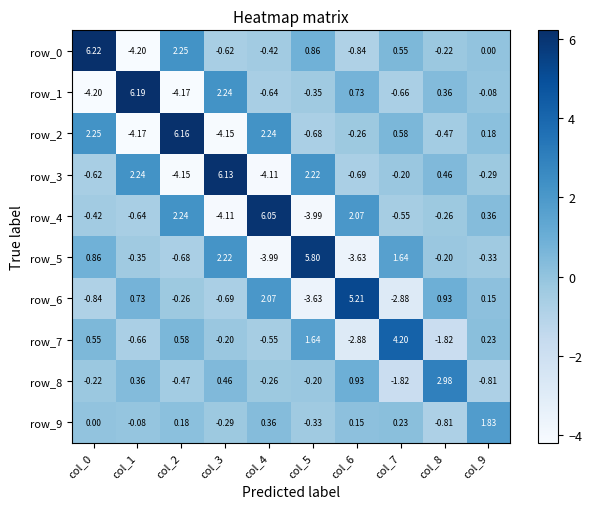

What is the spread (max minus min) of values at col_8?

4.8